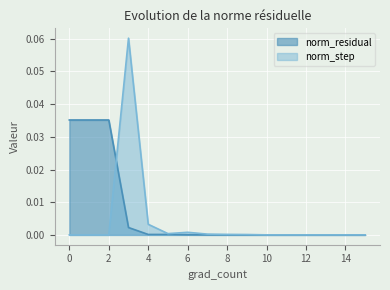

How many lines are shown in the chart?

2